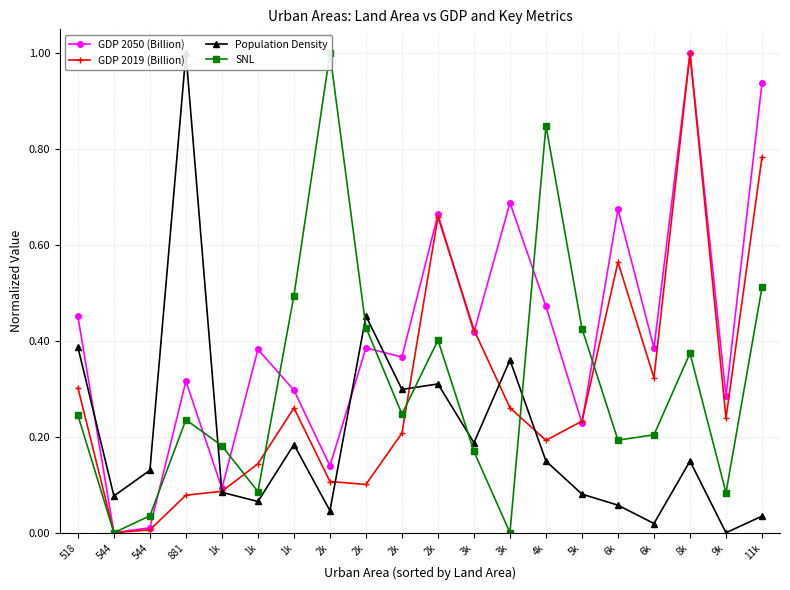

Which series has the widest spread of values?

GDP 2050 (Billion)